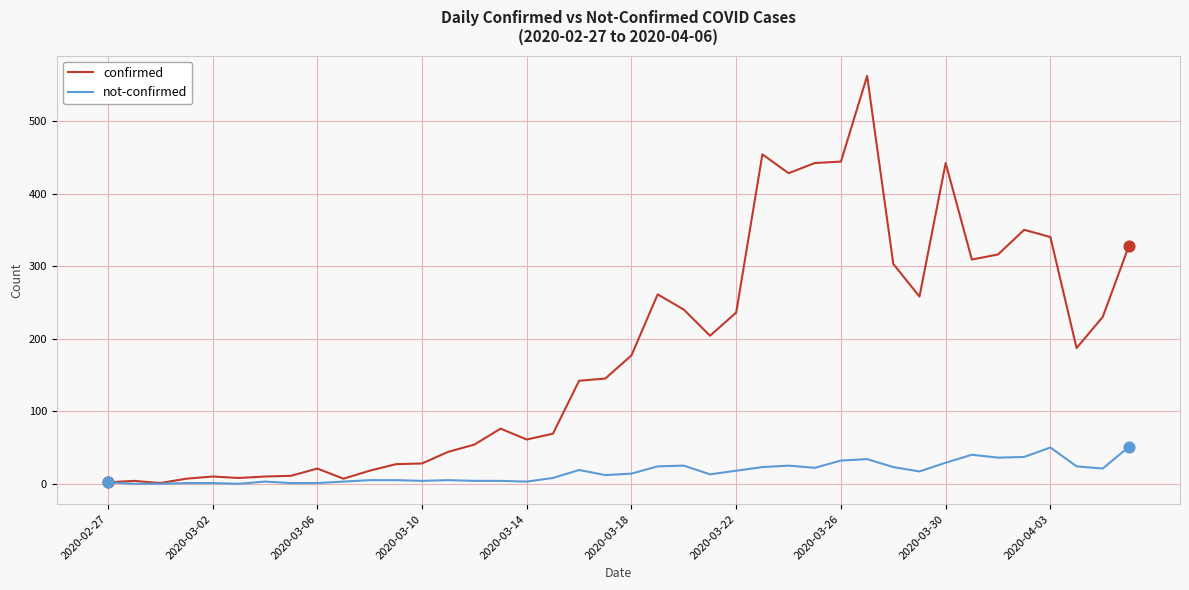

At how many categories does at least one series exceed 424?

6